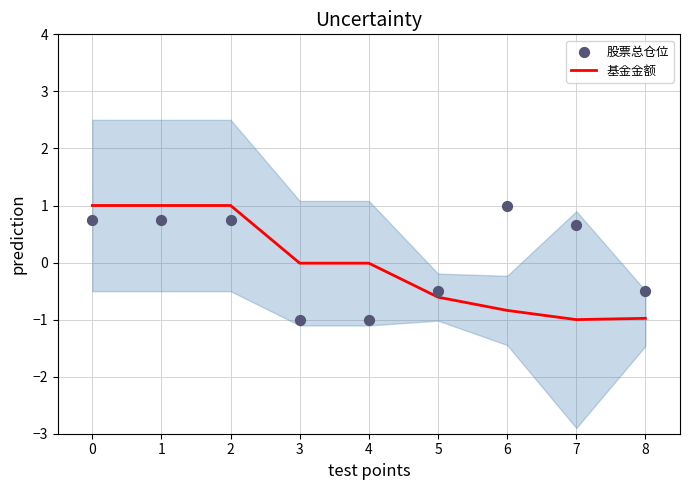

What are all the series names shown in the legend?

基金金额, 股票总仓位